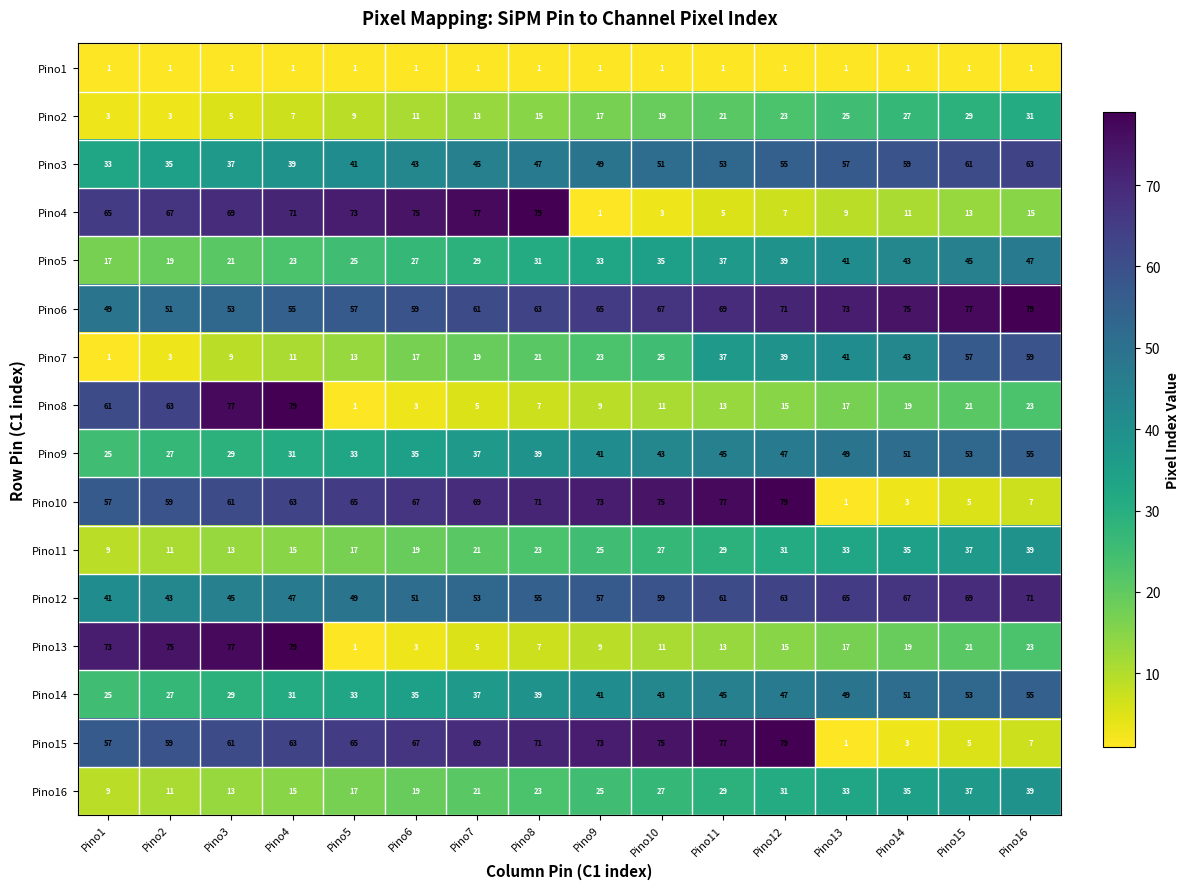

At which category is the sum across all series the highest?

Pino12